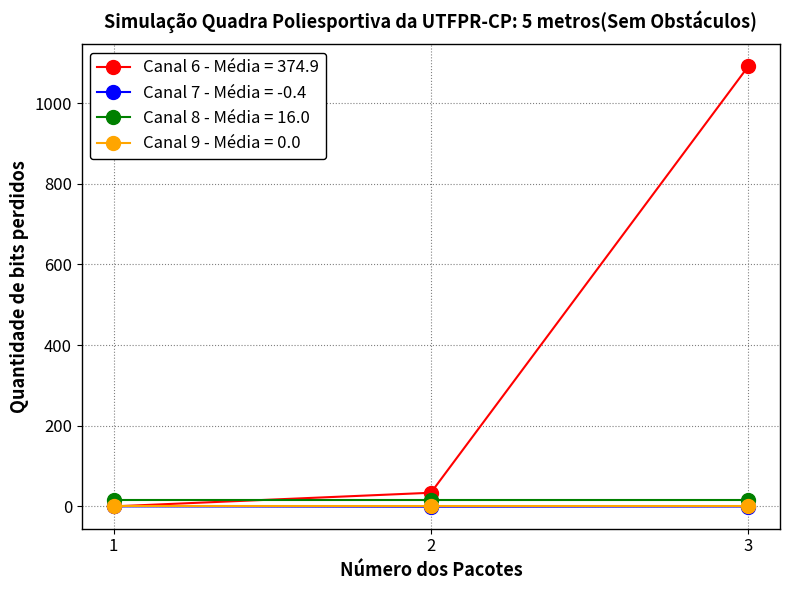

Which series has the widest spread of values?

Canal 6 - Média = 374.9